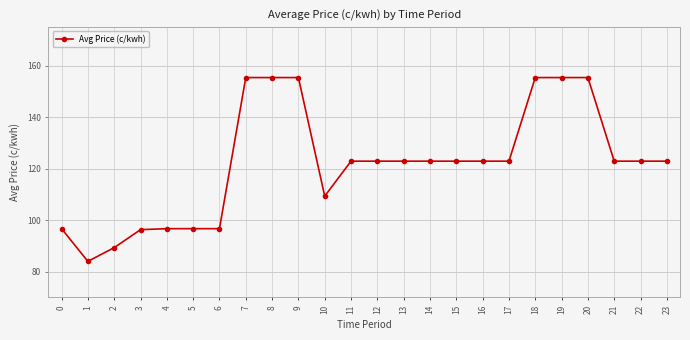

Count the number of data series in this chart.

1